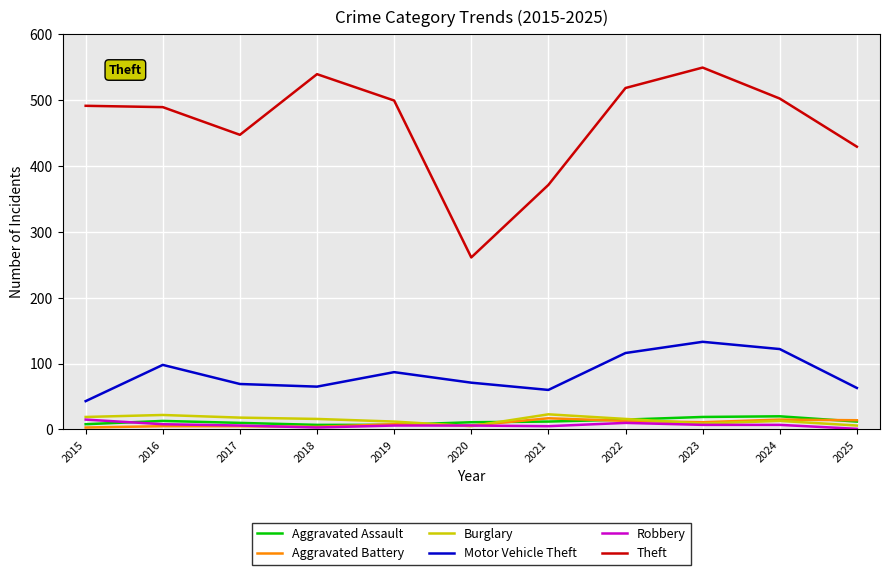

True or false: Aggravated Battery and Theft cross at least once.

False